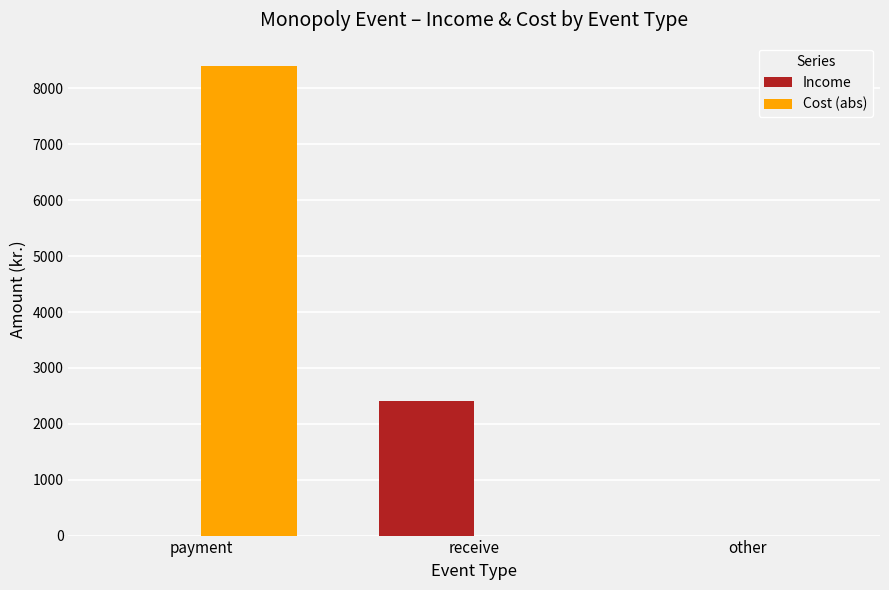

Reading left to right, what are all the values shown in this chart?

Income: payment=0	receive=2400	other=0
Cost (abs): payment=8400	receive=0	other=0